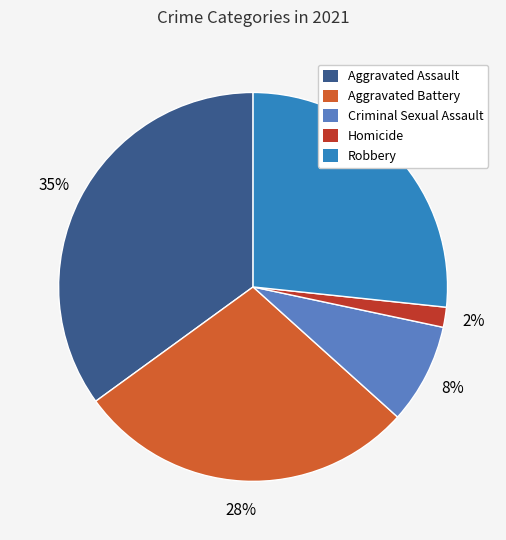

How many slices are in this pie chart?

5